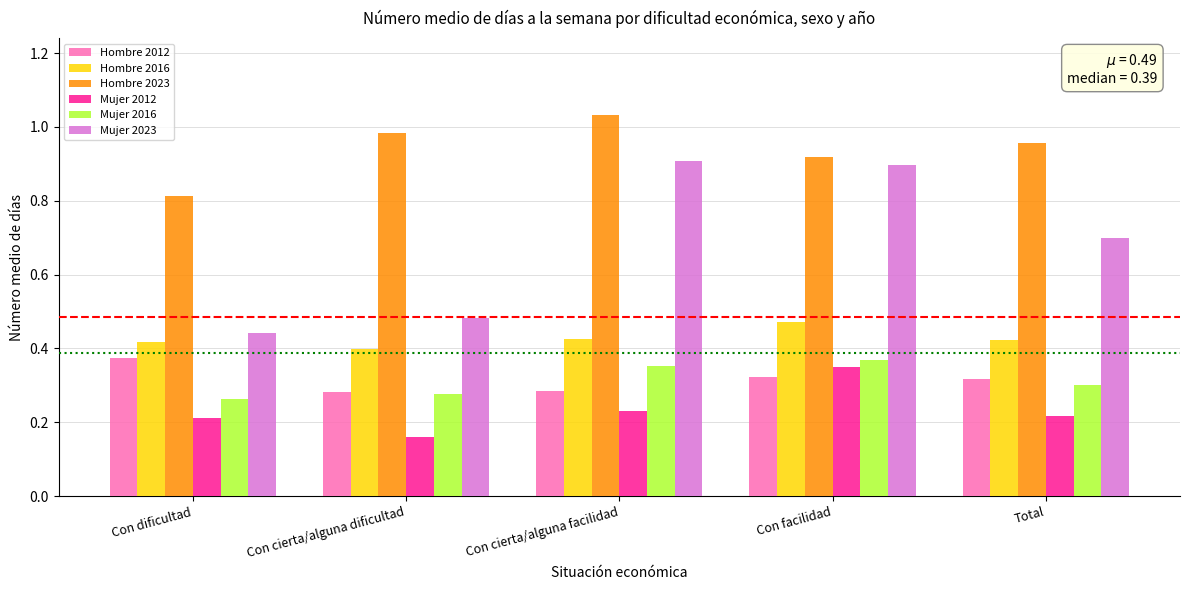

The Hombre 2012 series shows 0.5 at Con cierta/alguna dificultad. True or false?

False